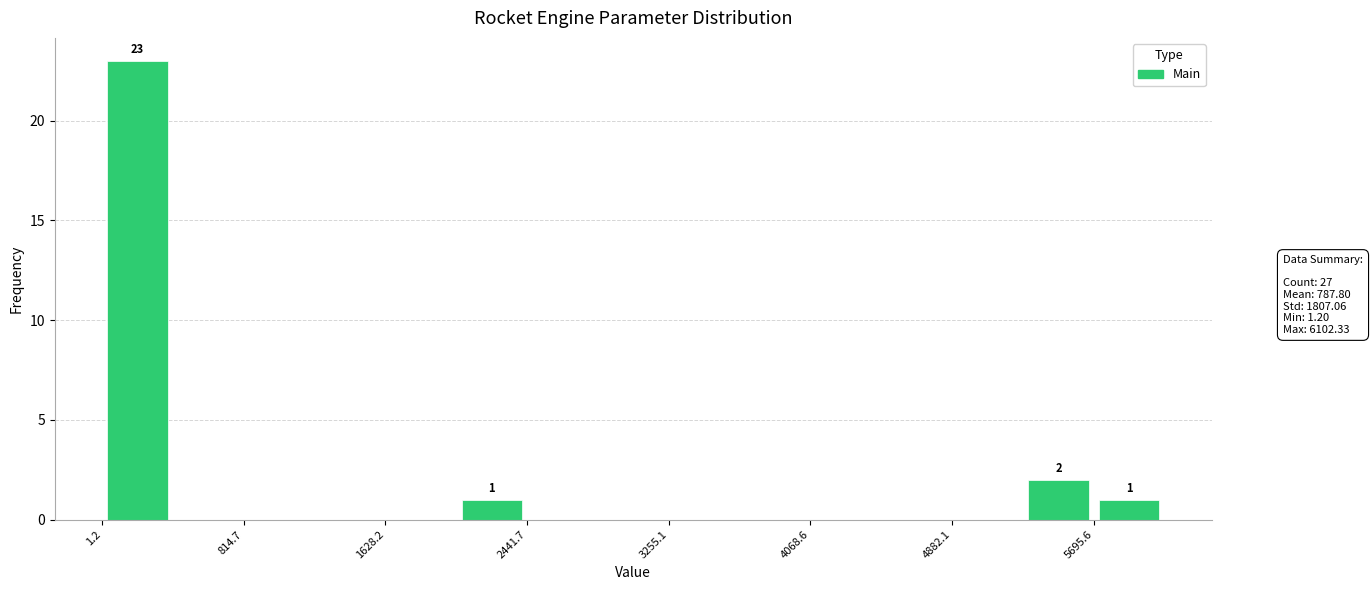

Over which range of the x-axis is the bar tallest?

0 to 400